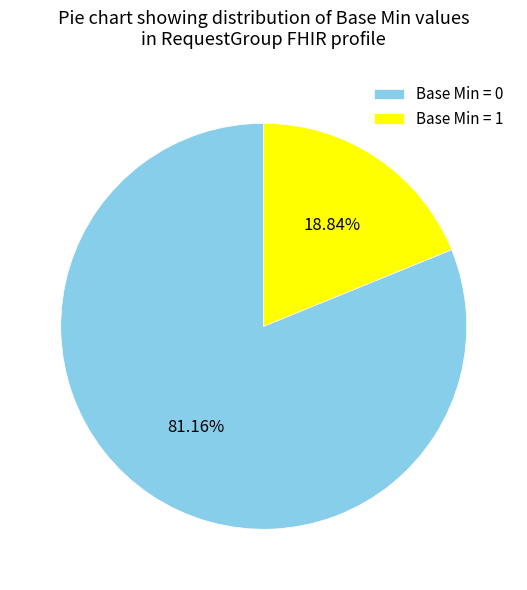

Is there a majority slice in this chart?

Yes